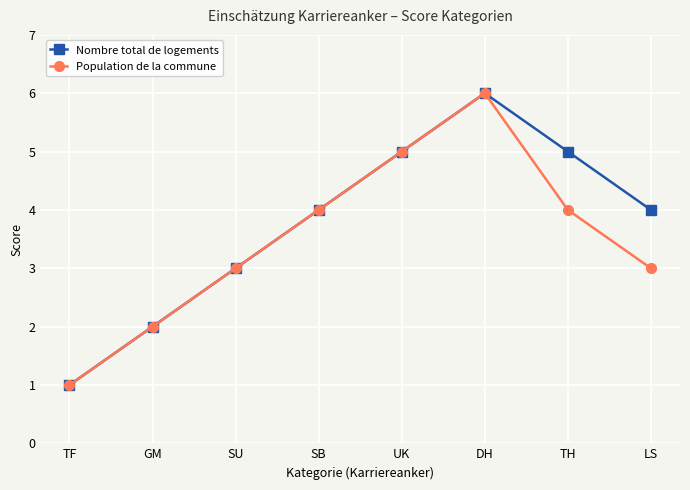

Where is the first local maximum for Nombre total de logements?

DH